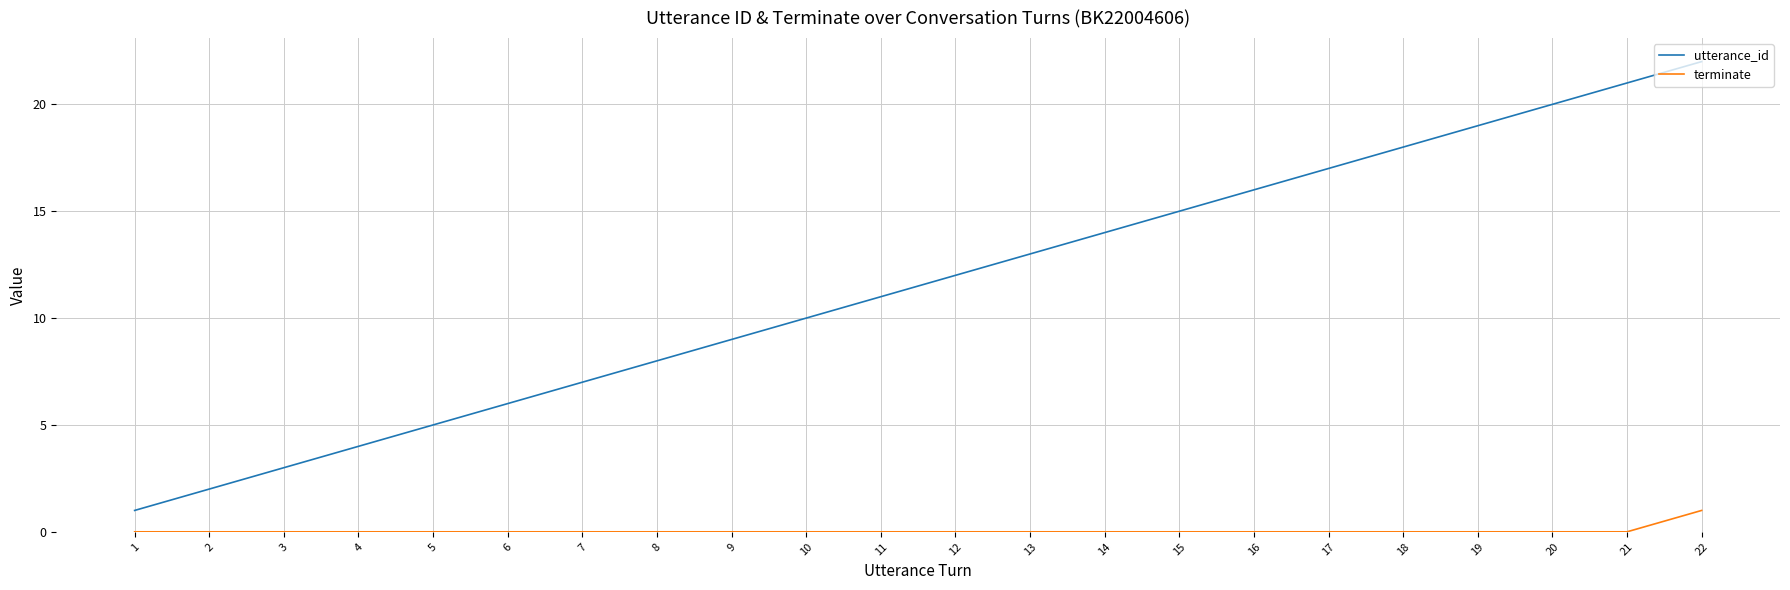

The value of utterance_id at 17 is 24. True or false?

False